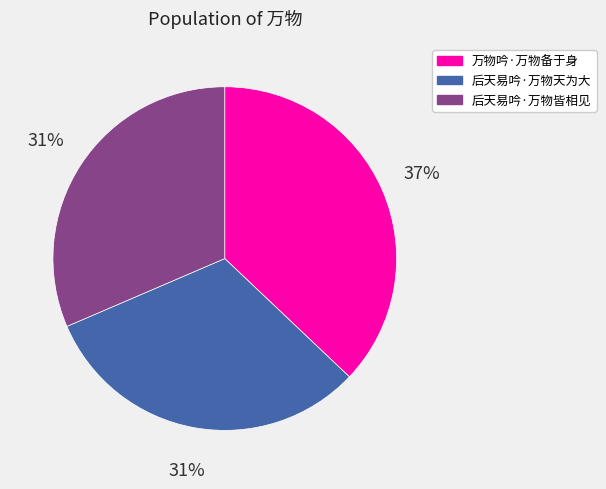

Approximately how many times larger is the value at 万物吟·万物备于身 compared to 后天易吟·万物皆相见?

1.2